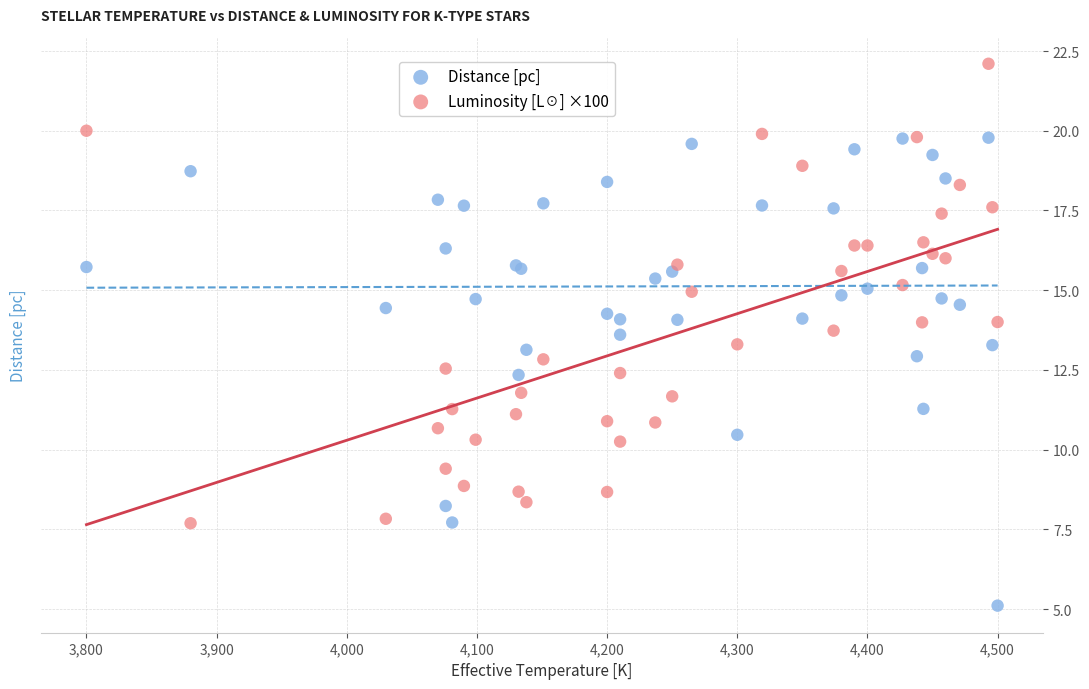

What is the X range (max minus min) for the scatter plot?

700.0